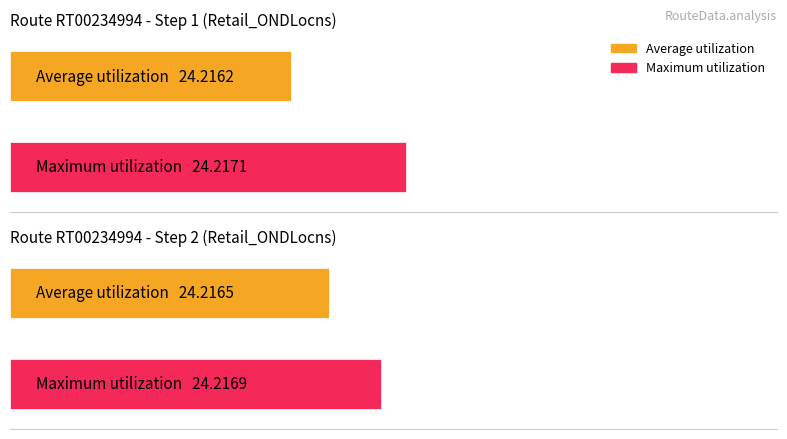

What is the sum of all Maximum utilization values?

48.4